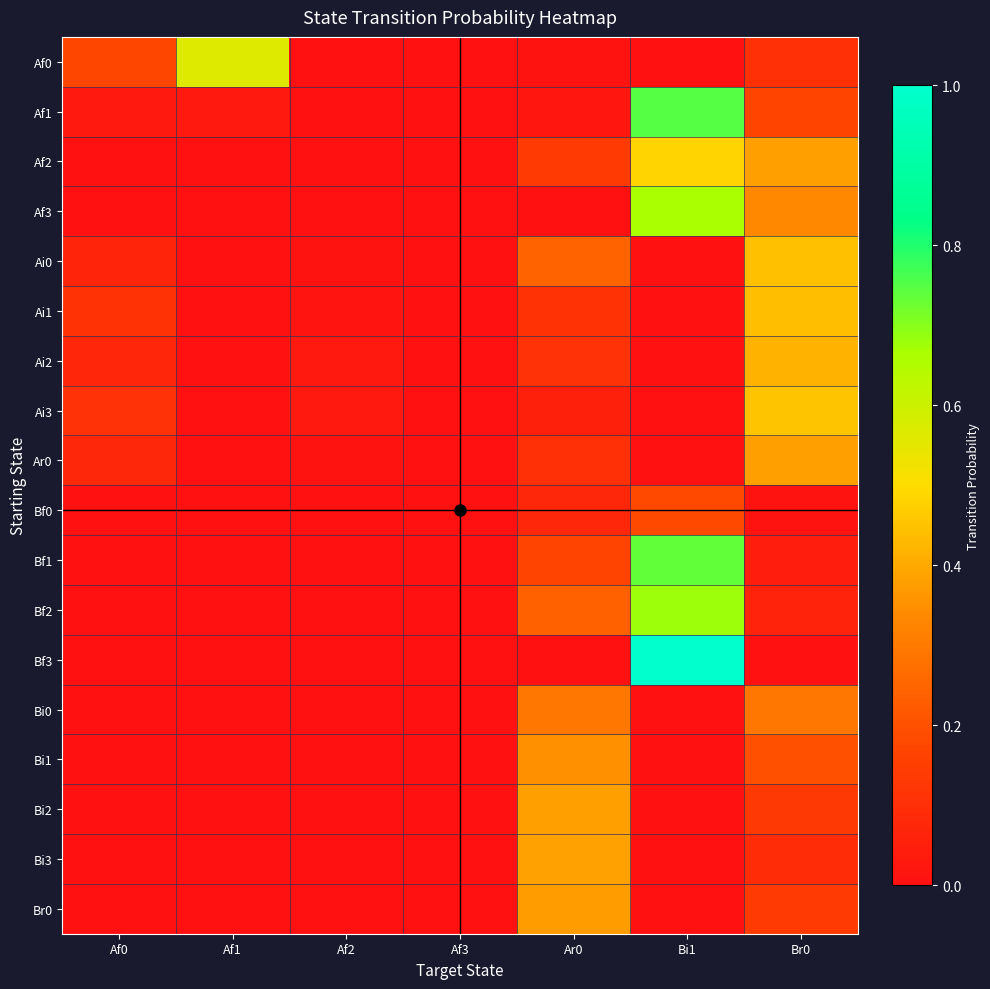

What is the maximum value shown in the chart?

1.0